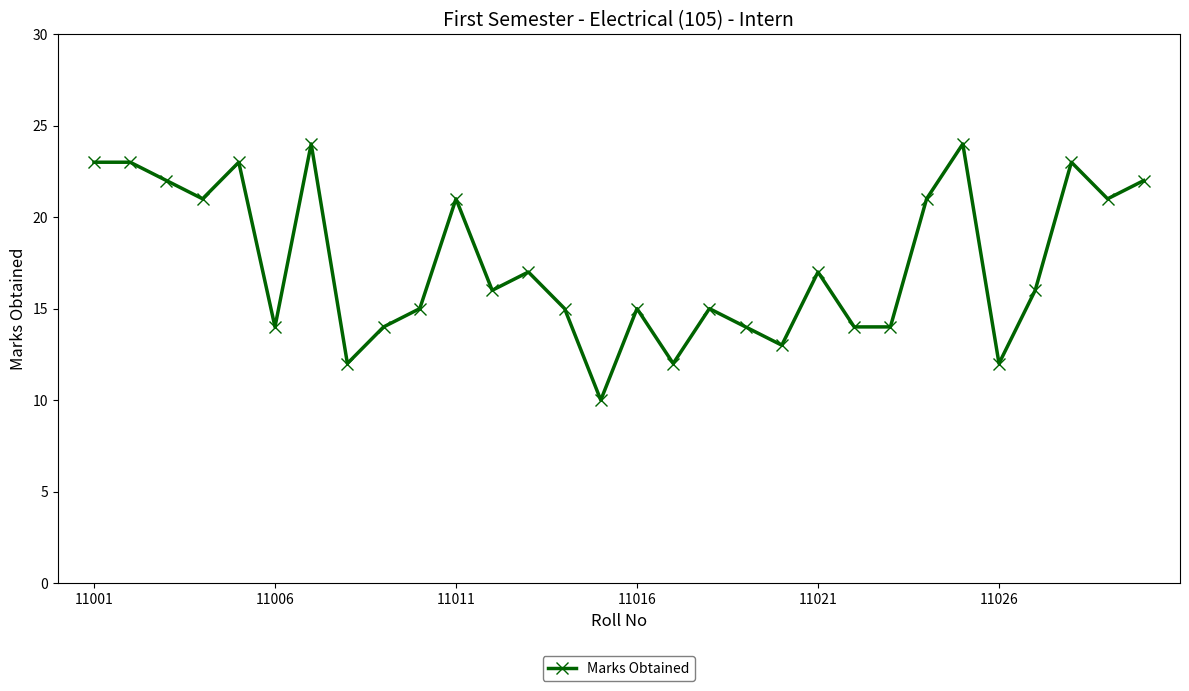

What is the value of the 22nd point from the left?

14